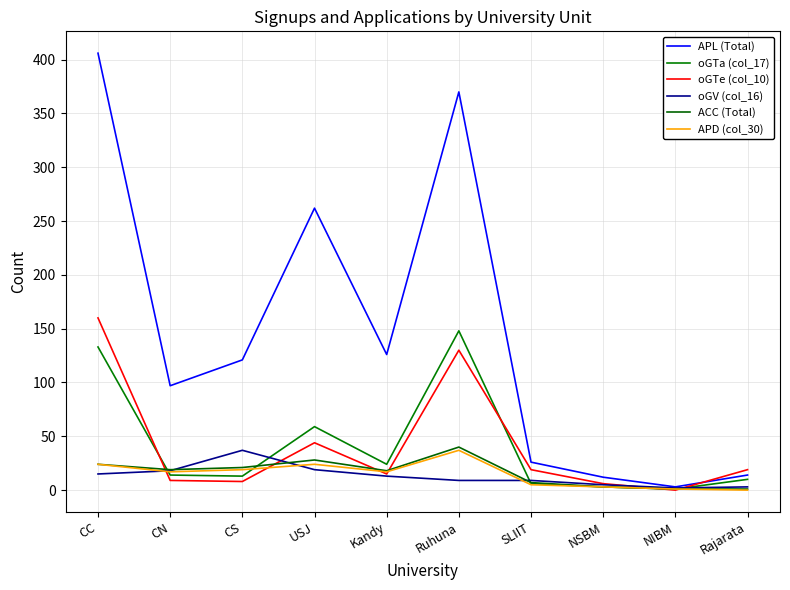

Is it true that APL (Total) equals 121 at CS?

True